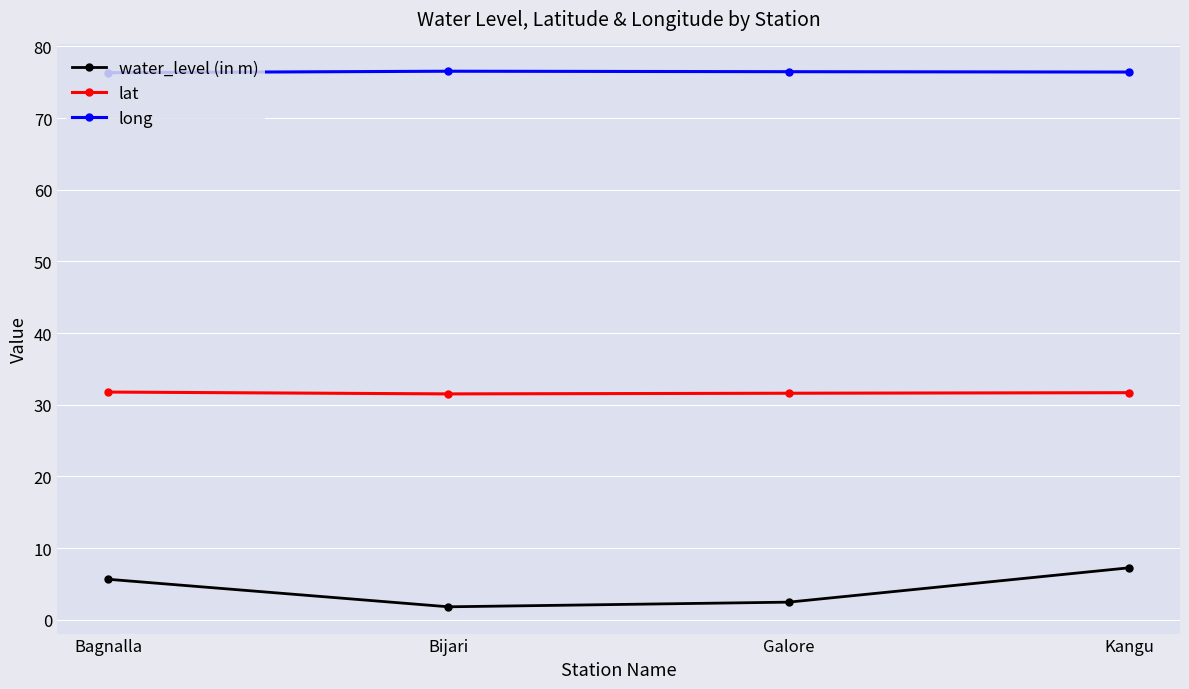

True or false: lat has a value of 31.8 at Bagnalla.

True